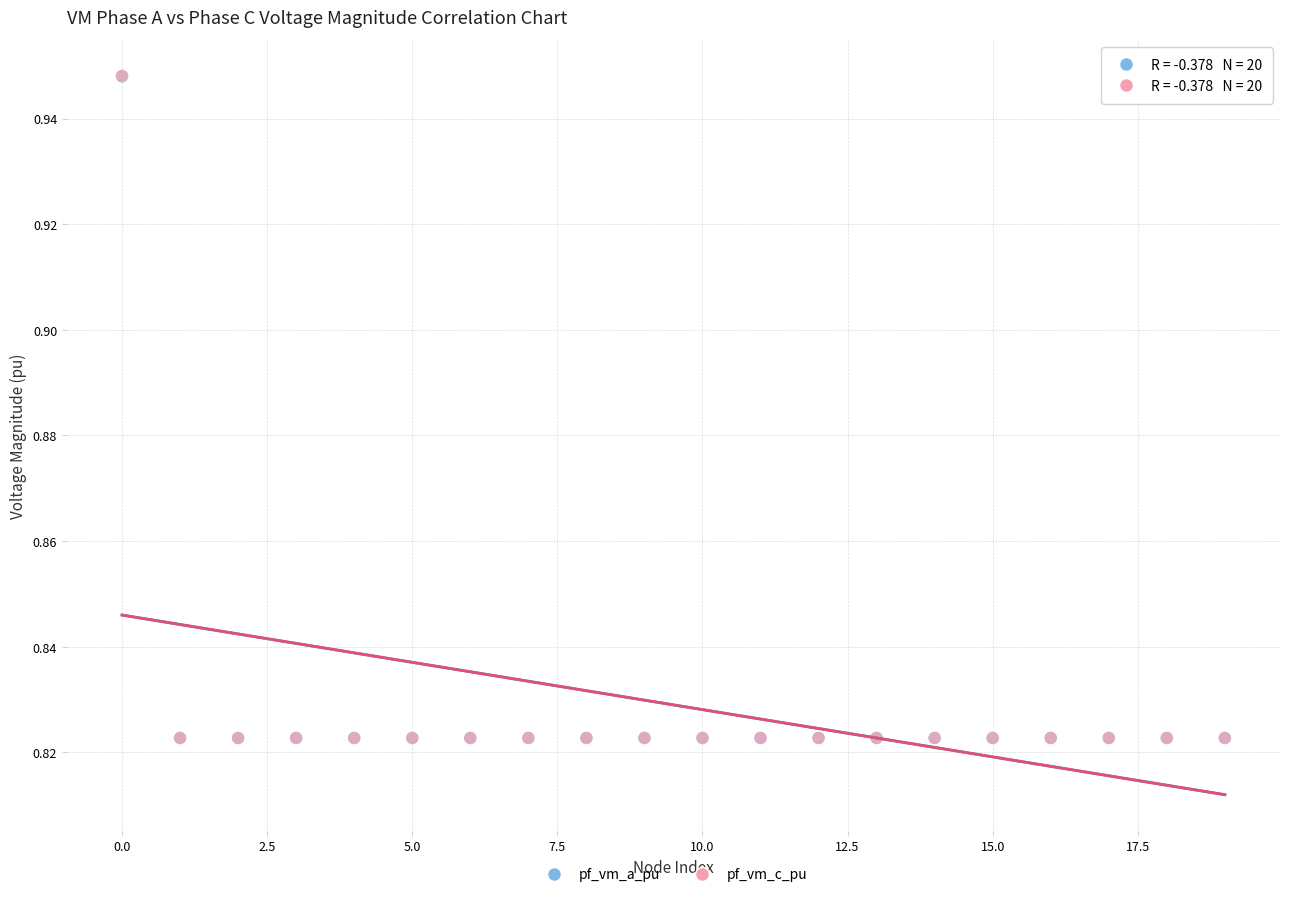

What are all the series names shown in the legend?

pf_vm_a_pu, pf_vm_c_pu